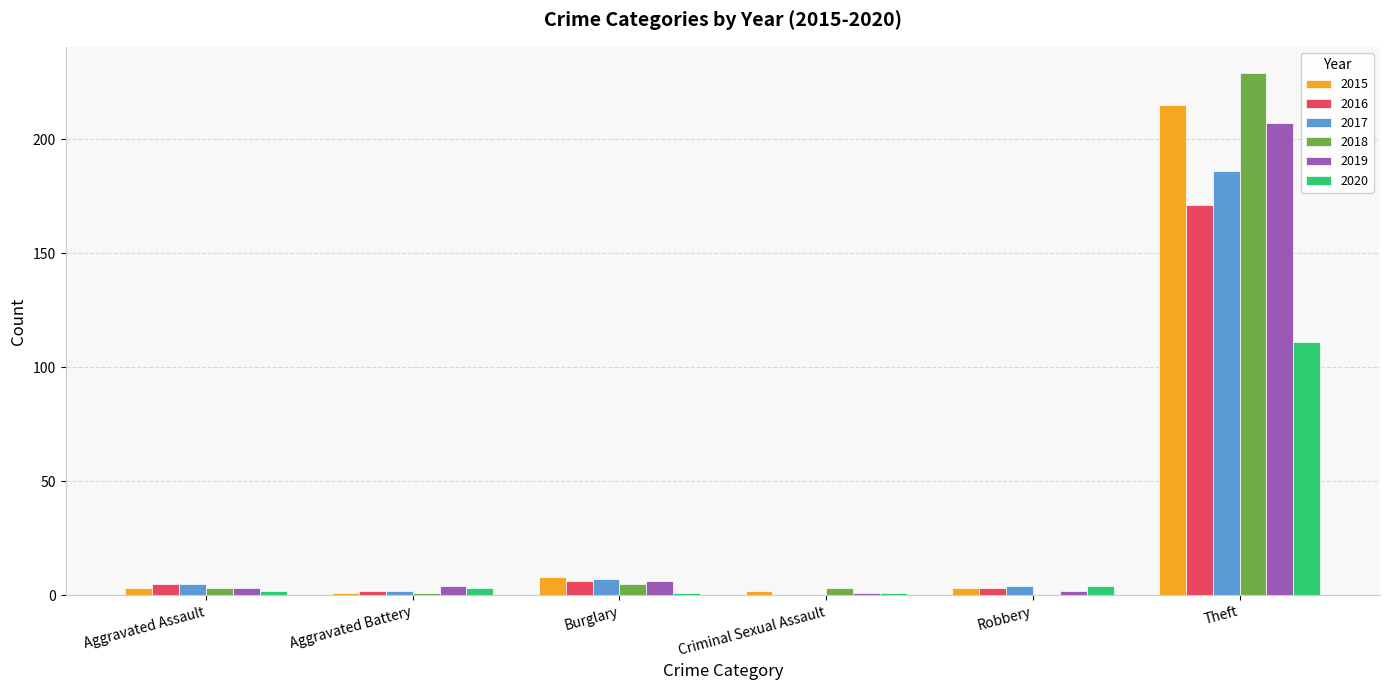

What is the sum of all 2018 values?

241